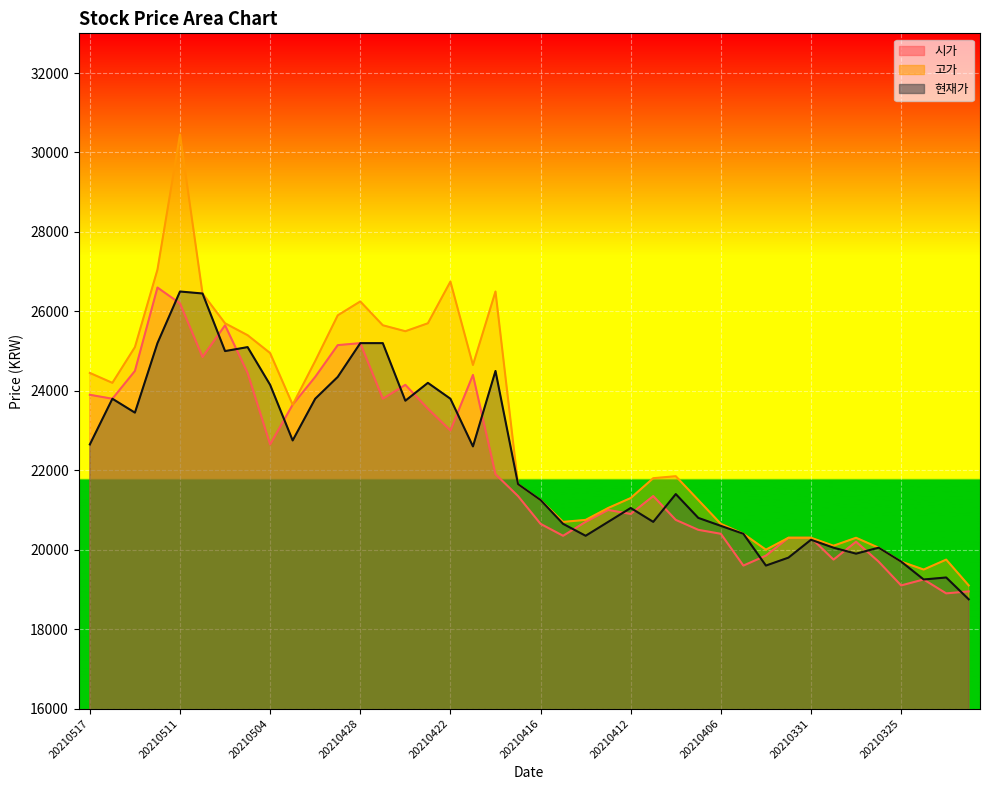

Reading left to right, extract all data points from this chart.

시가: 20210517=23900	20210514=23800	20210513=24500	20210512=26600	20210511=26200	20210510=24850	20210507=25650	20210506=24450	20210504=22650	20210503=23650	20210430=24350	20210429=25150	20210428=25200	20210427=23800	20210426=24150	20210423=23550	20210422=23000	20210421=24400	20210420=21900	20210419=21350	20210416=20650	20210415=20350	20210414=20700	20210413=21000	20210412=20900	20210409=21350	20210408=20750	20210407=20500	20210406=20400	20210405=19600	20210402=19850	20210401=20300	20210331=20300	20210330=19750	20210329=20200	20210326=19700	20210325=19100	20210324=19250	20210323=18900	20210322=18950
고가: 20210517=24450	20210514=24200	20210513=25100	20210512=27050	20210511=30450	20210510=26450	20210507=25700	20210506=25400	20210504=24950	20210503=23650	20210430=24750	20210429=25900	20210428=26250	20210427=25650	20210426=25500	20210423=25700	20210422=26750	20210421=24650	20210420=26500	20210419=21650	20210416=21250	20210415=20700	20210414=20750	20210413=21050	20210412=21300	20210409=21800	20210408=21850	20210407=21250	20210406=20650	20210405=20400	20210402=20000	20210401=20300	20210331=20300	20210330=20100	20210329=20300	20210326=20050	20210325=19700	20210324=19500	20210323=19750	20210322=19100
현재가: 20210517=22650	20210514=23800	20210513=23450	20210512=25200	20210511=26500	20210510=26450	20210507=25000	20210506=25100	20210504=24150	20210503=22750	20210430=23800	20210429=24350	20210428=25200	20210427=25200	20210426=23750	20210423=24200	20210422=23800	20210421=22600	20210420=24500	20210419=21650	20210416=21250	20210415=20650	20210414=20350	20210413=20700	20210412=21050	20210409=20700	20210408=21400	20210407=20800	20210406=20600	20210405=20400	20210402=19600	20210401=19800	20210331=20250	20210330=20050	20210329=19900	20210326=20050	20210325=19700	20210324=19250	20210323=19300	20210322=18750